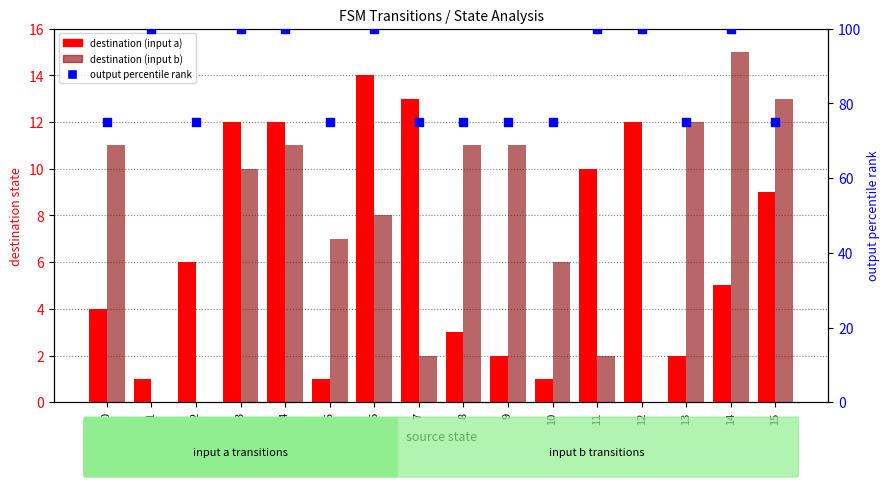

At which category is the sum across all series the highest?

4